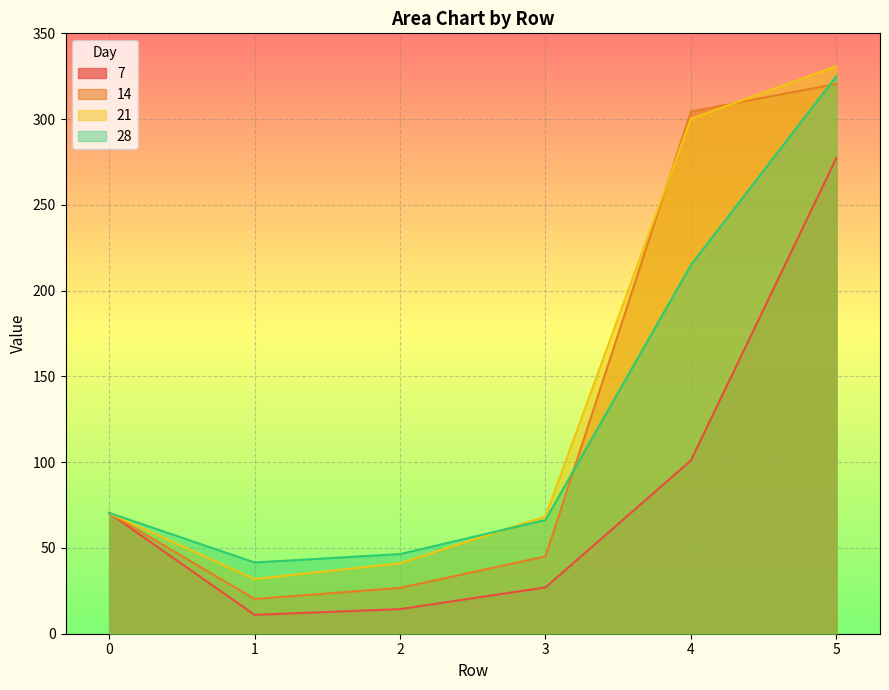

Count the number of categories in the chart.

6